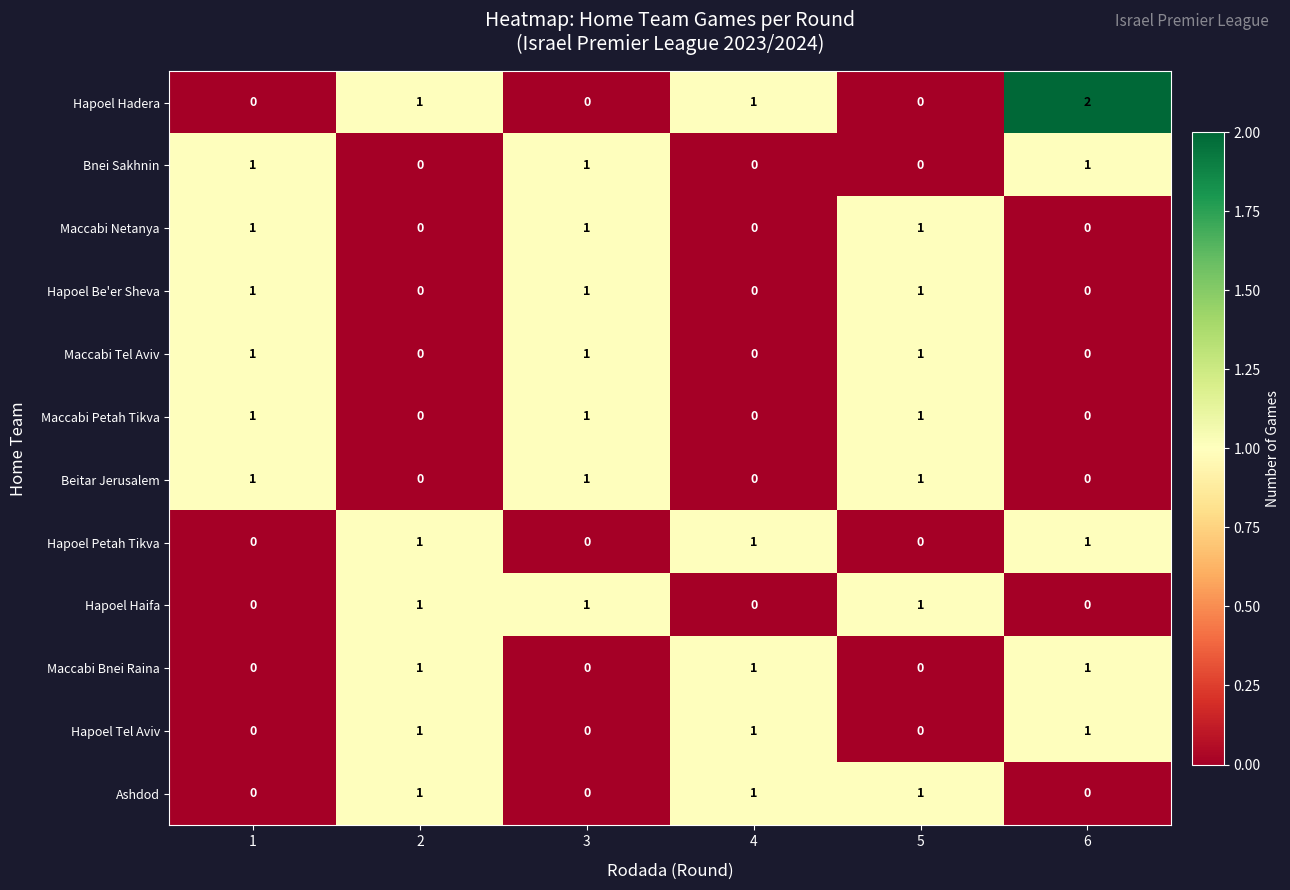

Which series has the largest total across all categories?

Hapoel Hadera